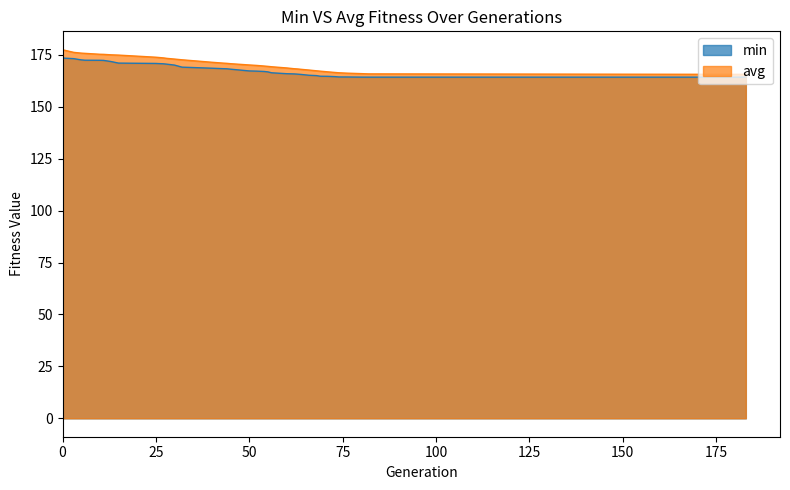

How many lines are shown in the chart?

2